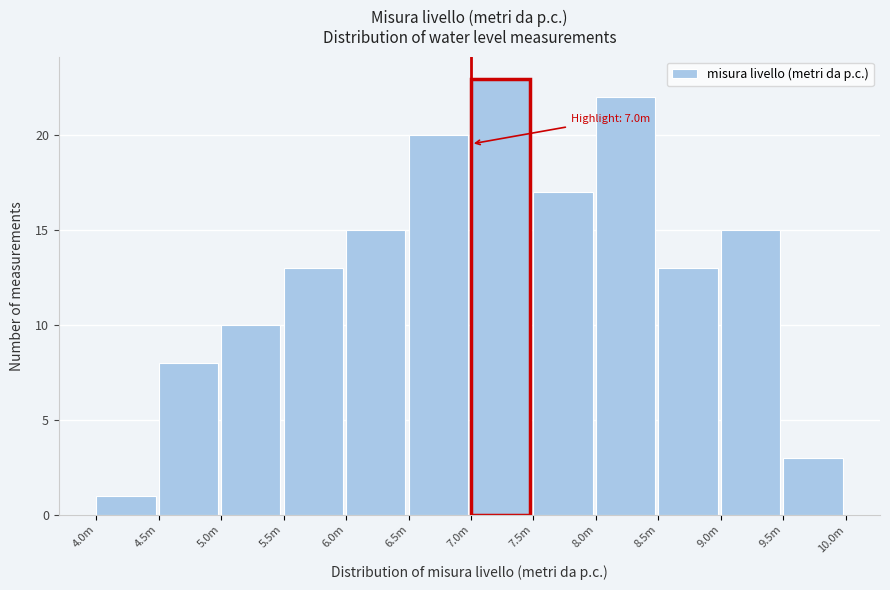

Reading left to right, transcribe all the data shown in this chart.

4.0m=1	4.5m=8	5.0m=10	5.5m=13	6.0m=15	6.5m=20	7.0m=23	7.5m=17	8.0m=22	8.5m=13	9.0m=15	9.5m=3